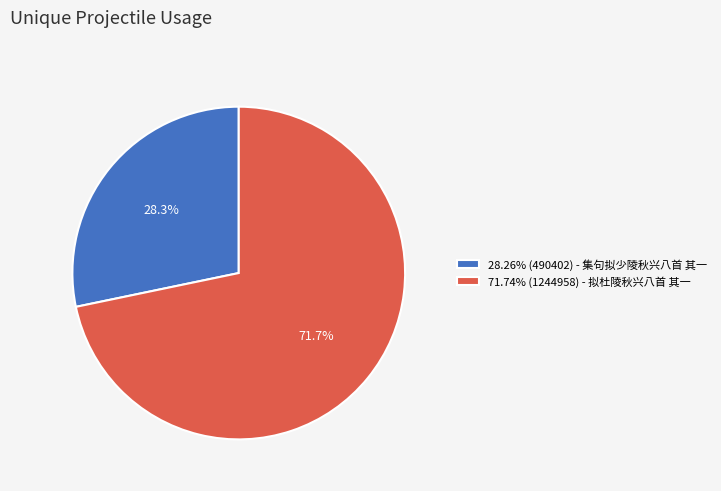

What is the ratio of the value at 71.74% (1244958) - 拟杜陵秋兴八首 其一 to the value at 28.26% (490402) - 集句拟少陵秋兴八首 其一?

2.5